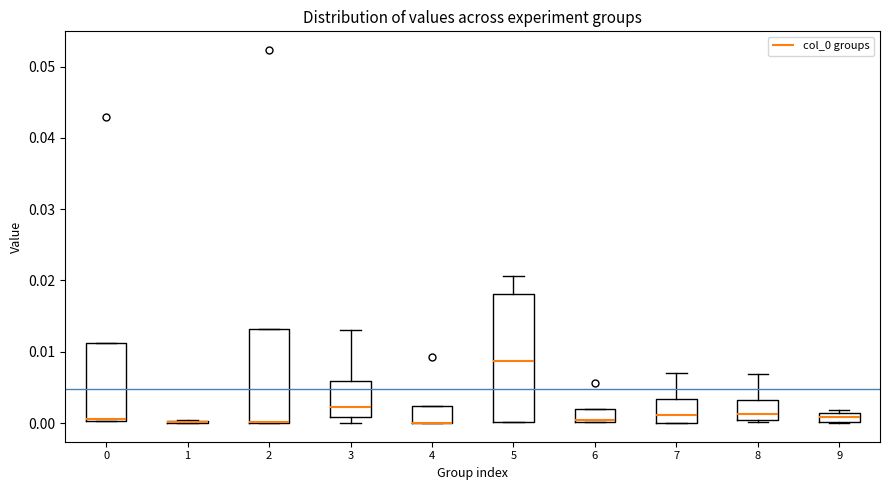

Where is the upper edge of the box at x = 6 on the y-axis? The values are not printed on the chart, so give them approximately, as read against the axis.

0.002